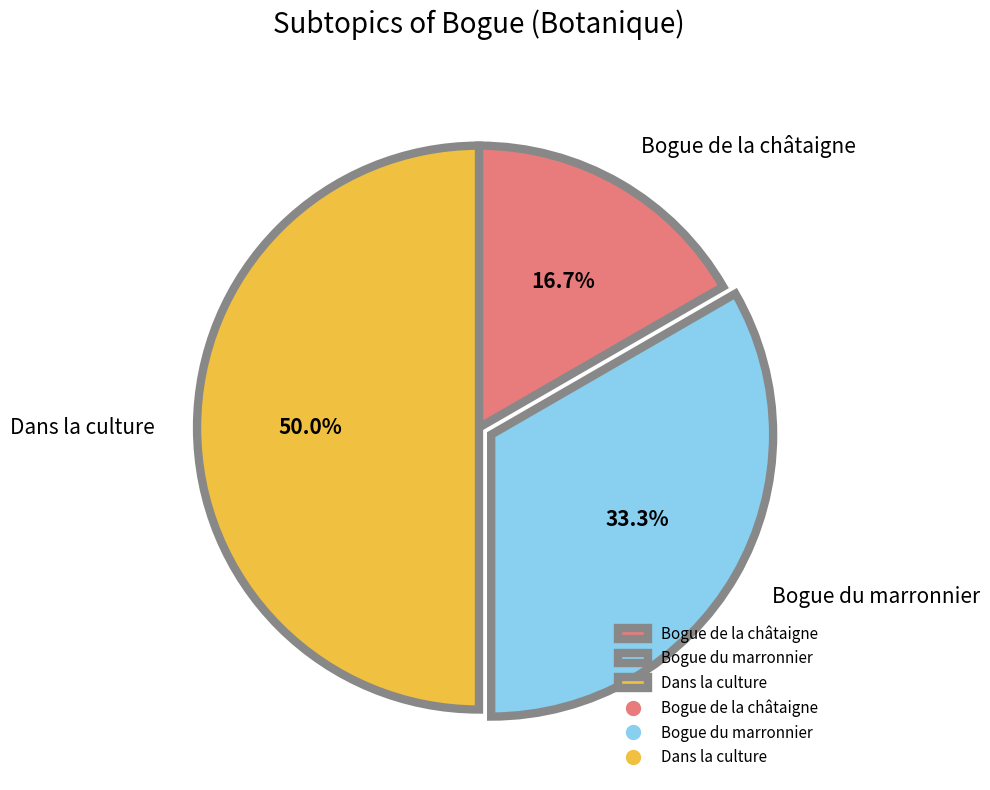

Which category has the smallest portion of the pie?

Bogue de la châtaigne